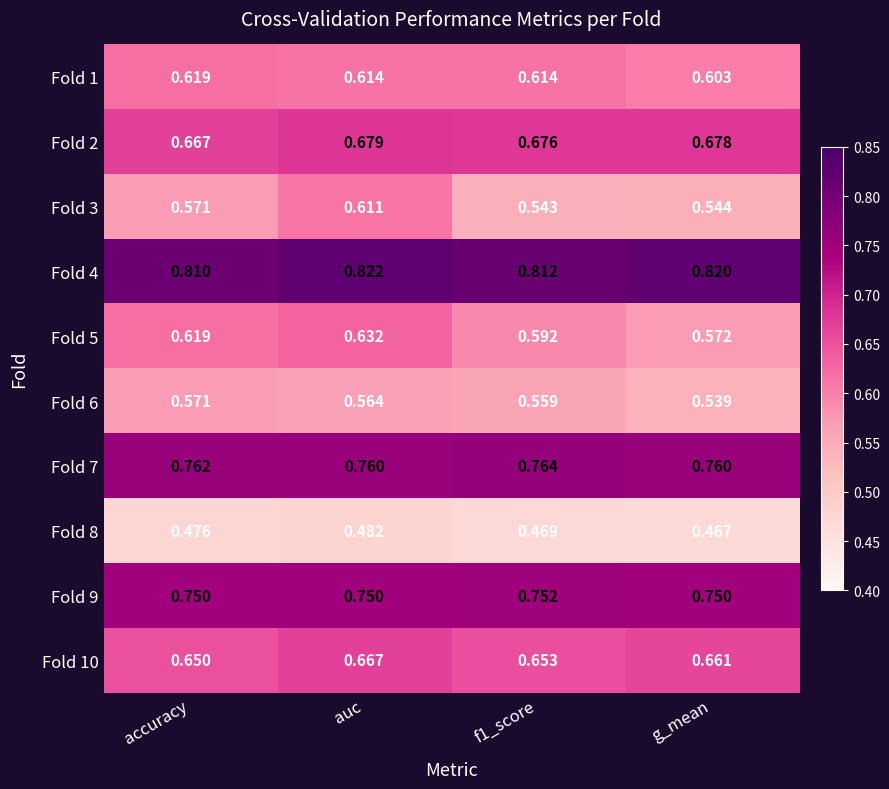

Which label corresponds to the largest value in the chart?

auc